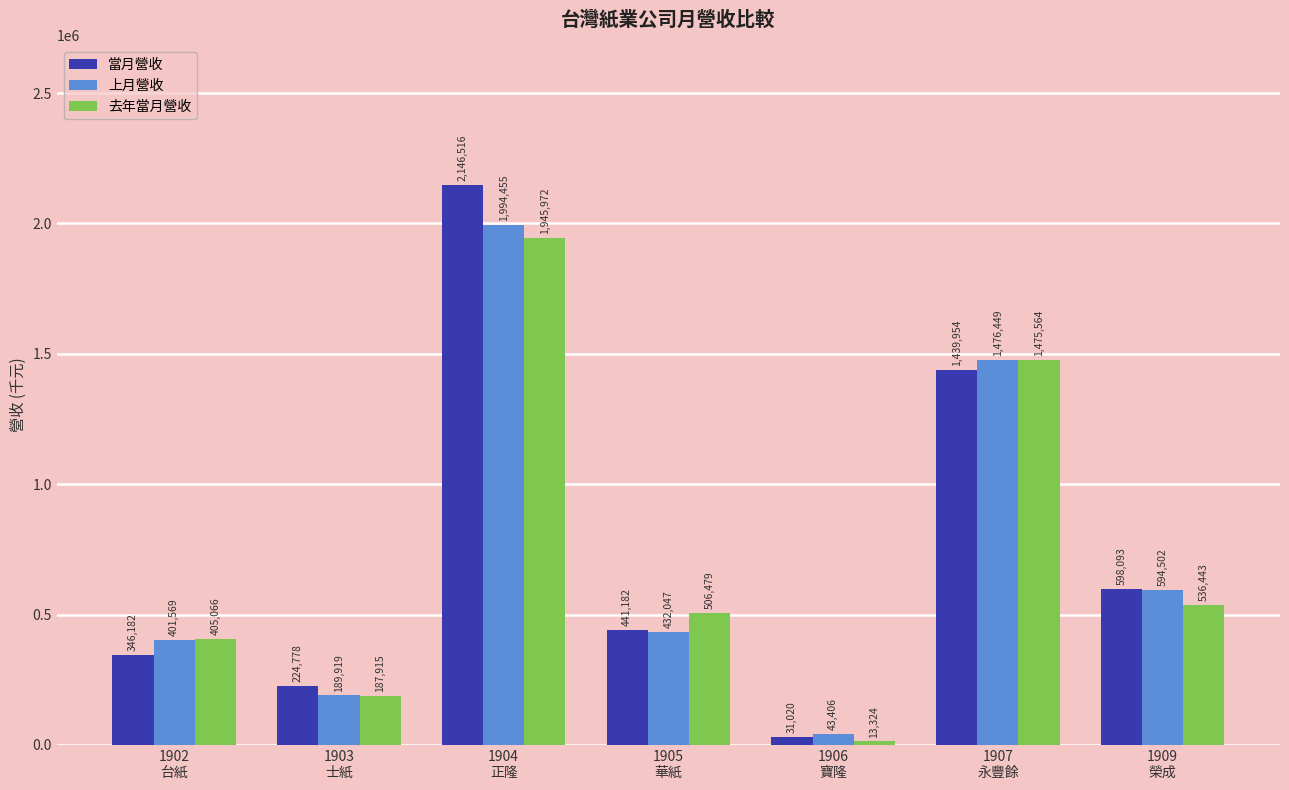

True or false: 上月營收 has a value of 1476449 at 1907
永豐餘.

True